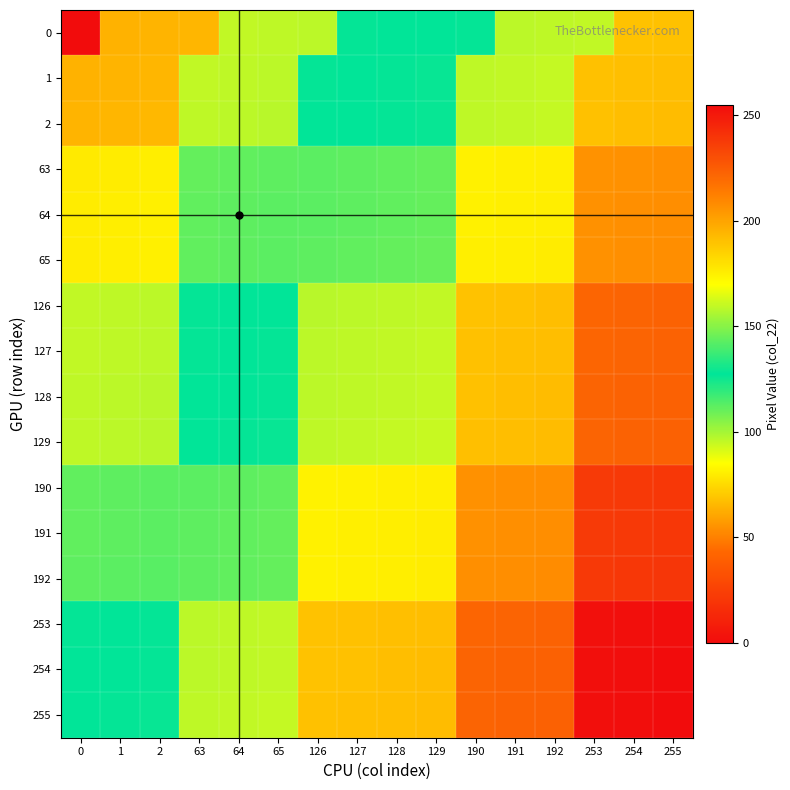

Reading left to right, what are all the values shown in this chart?

0: 0=0.0	1=63.8	2=64.2	63=64.8	64=95.2	65=95.8	126=96.2	127=126.8	128=127.2	129=127.8	190=128.2	191=158.8	192=159.2	253=159.8	254=190.2	255=190.8
1: 0=64.0	1=64.5	2=65.0	63=95.5	64=96.0	65=96.5	126=127.0	127=127.5	128=128.0	129=128.5	190=159.0	191=159.5	192=160.0	253=190.5	254=191.0	255=191.5
2: 0=64.2	1=64.8	2=65.2	63=95.8	64=96.2	65=96.8	126=127.2	127=127.8	128=128.2	129=128.8	190=159.2	191=159.8	192=160.2	253=190.8	254=191.2	255=191.8
63: 0=79.5	1=80.0	2=80.5	63=111.0	64=111.5	65=112.0	126=142.5	127=143.0	128=143.5	129=144.0	190=174.5	191=175.0	192=175.5	253=206.0	254=206.5	255=207.0
64: 0=79.8	1=80.2	2=80.8	63=111.2	64=111.8	65=112.2	126=142.8	127=143.2	128=143.8	129=144.2	190=174.8	191=175.2	192=175.8	253=206.2	254=206.8	255=207.2
65: 0=80.0	1=80.5	2=81.0	63=111.5	64=112.0	65=112.5	126=143.0	127=143.5	128=144.0	129=144.5	190=175.0	191=175.5	192=176.0	253=206.5	254=207.0	255=207.5
126: 0=95.2	1=95.8	2=96.2	63=126.8	64=127.2	65=127.8	126=158.2	127=158.8	128=159.2	129=159.8	190=190.2	191=190.8	192=191.2	253=221.8	254=222.2	255=222.8
127: 0=95.5	1=96.0	2=96.5	63=127.0	64=127.5	65=128.0	126=158.5	127=159.0	128=159.5	129=160.0	190=190.5	191=191.0	192=191.5	253=222.0	254=222.5	255=223.0
128: 0=95.8	1=96.2	2=96.8	63=127.2	64=127.8	65=128.2	126=158.8	127=159.2	128=159.8	129=160.2	190=190.8	191=191.2	192=191.8	253=222.2	254=222.8	255=223.2
129: 0=96.0	1=96.5	2=97.0	63=127.5	64=128.0	65=128.5	126=159.0	127=159.5	128=160.0	129=160.5	190=191.0	191=191.5	192=192.0	253=222.5	254=223.0	255=223.5
190: 0=111.2	1=111.8	2=112.2	63=142.8	64=143.2	65=143.8	126=174.2	127=174.8	128=175.2	129=175.8	190=206.2	191=206.8	192=207.2	253=237.8	254=238.2	255=238.8
191: 0=111.5	1=112.0	2=112.5	63=143.0	64=143.5	65=144.0	126=174.5	127=175.0	128=175.5	129=176.0	190=206.5	191=207.0	192=207.5	253=238.0	254=238.5	255=239.0
192: 0=111.8	1=112.2	2=112.8	63=143.2	64=143.8	65=144.2	126=174.8	127=175.2	128=175.8	129=176.2	190=206.8	191=207.2	192=207.8	253=238.2	254=238.8	255=239.2
253: 0=127.0	1=127.5	2=128.0	63=158.5	64=159.0	65=159.5	126=190.0	127=190.5	128=191.0	129=191.5	190=222.0	191=222.5	192=223.0	253=253.5	254=254.0	255=254.5
254: 0=127.2	1=127.8	2=128.2	63=158.8	64=159.2	65=159.8	126=190.2	127=190.8	128=191.2	129=191.8	190=222.2	191=222.8	192=223.2	253=253.8	254=254.2	255=254.8
255: 0=127.5	1=128.0	2=128.5	63=159.0	64=159.5	65=160.0	126=190.5	127=191.0	128=191.5	129=192.0	190=222.5	191=223.0	192=223.5	253=254.0	254=254.5	255=255.0